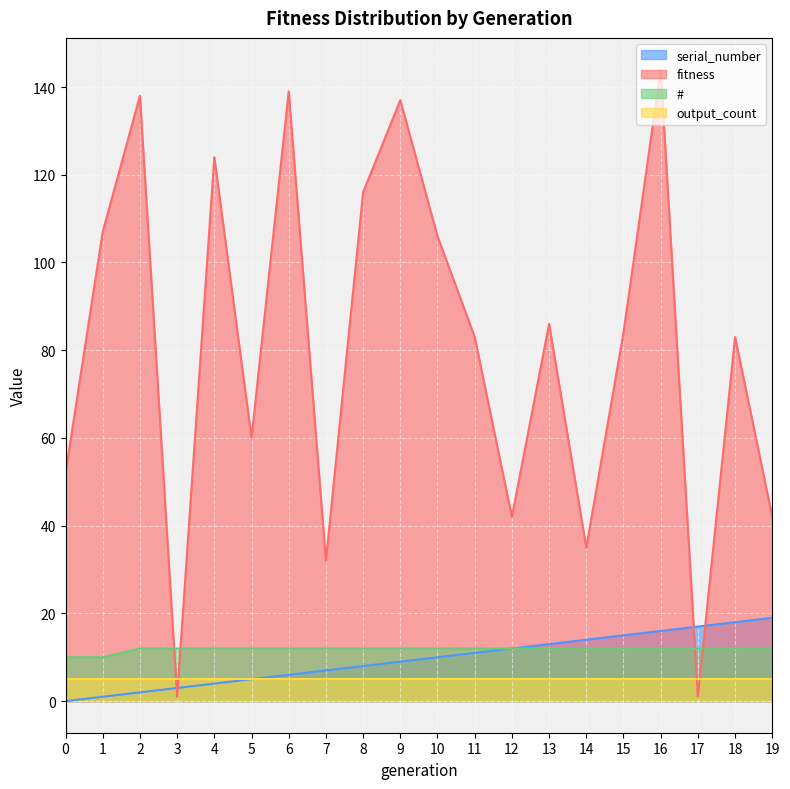

What is the sum of all mean_fitness values?

1612